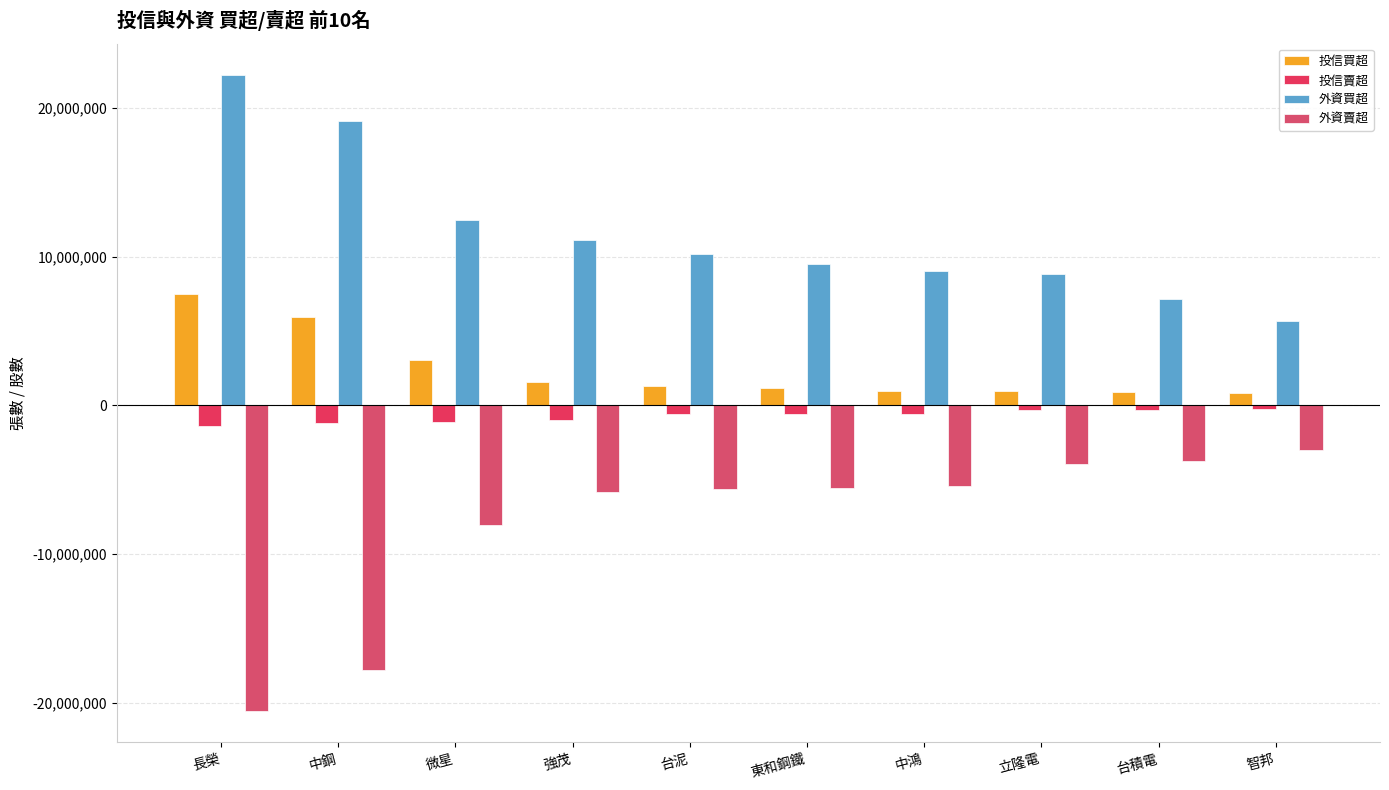

What are all the series names shown in the legend?

投信買超, 投信賣超, 外資買超, 外資賣超